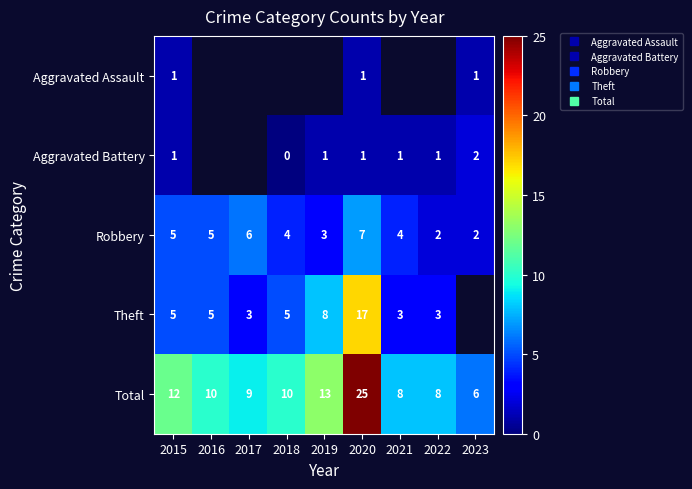

What is the total value across all series at 2020?

51.0